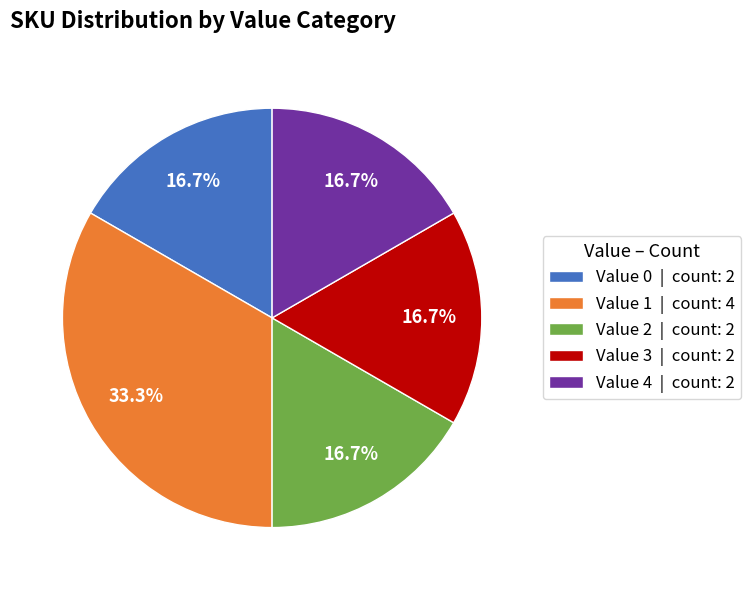

How much of the chart is everything except Value 3 | count: 2?

83.3%